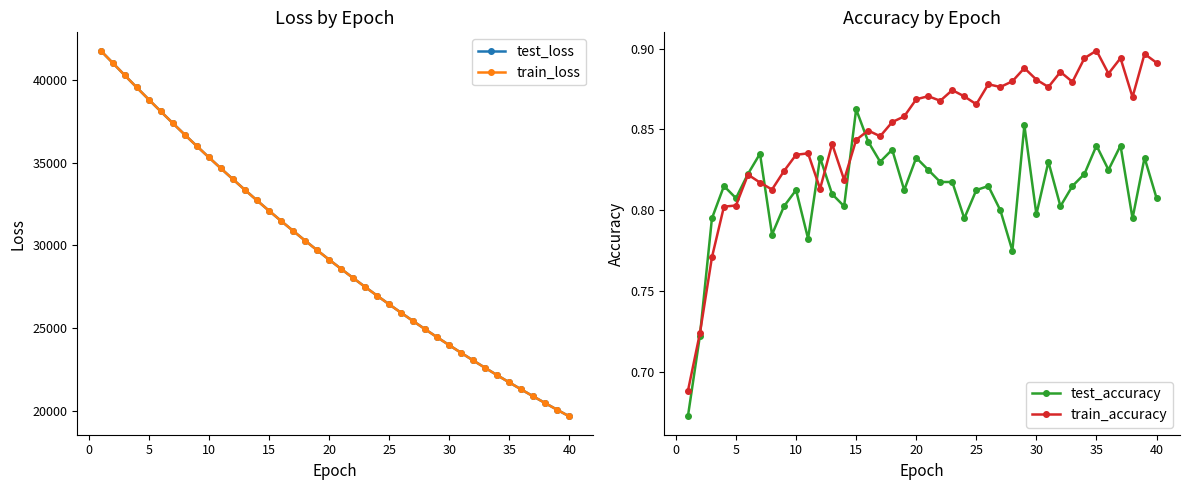

What is the maximum value for test_loss?

41763.7